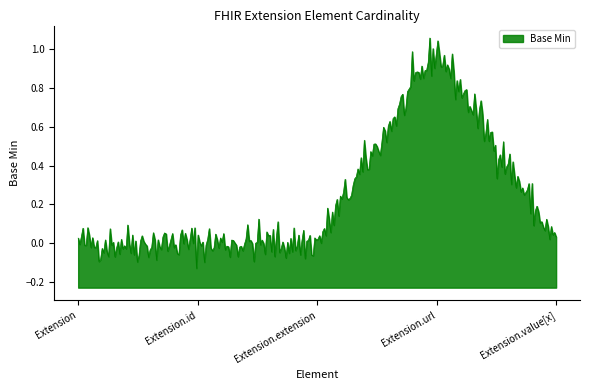

Is it true that the value at Extension is 0?

False